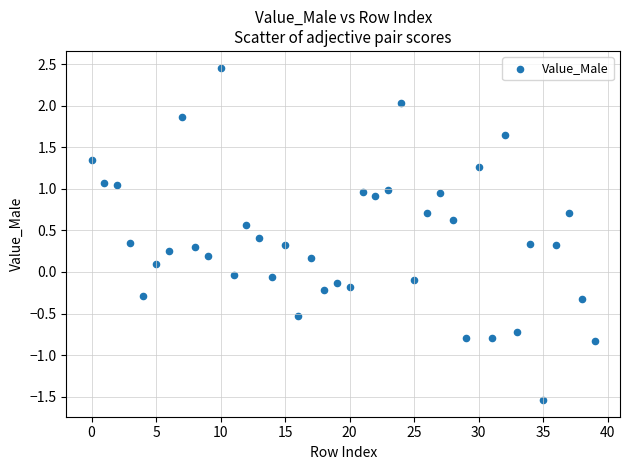

What is the range of Y values (max minus min)?

4.0